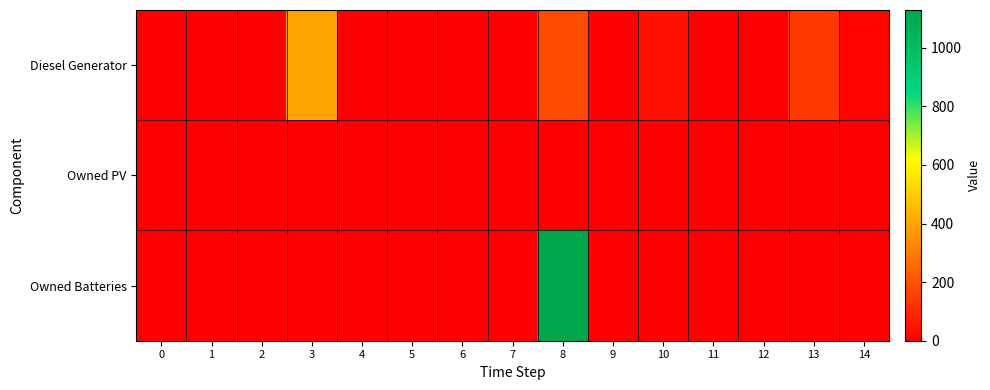

Which category has the highest value across all series?

8